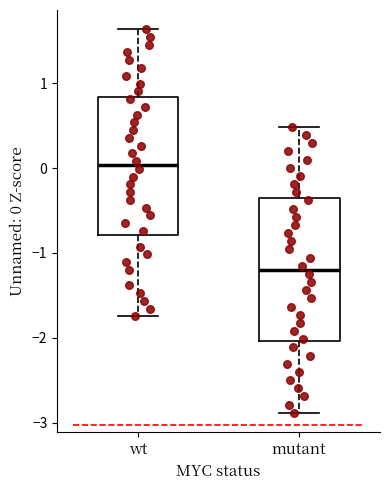

Reading left to right, transcribe this box plot: for each box, give where its median line is, the range the box spans, and where its two whiskers end, as read against the y-axis. The values are not printed on the chart, so give them approximately, as read against the axis.

wt: median 0.0, box -0.8 to 0.8, whiskers -1.7 to 1.6
mutant: median -1.2, box -2.0 to -0.4, whiskers -2.9 to 0.5